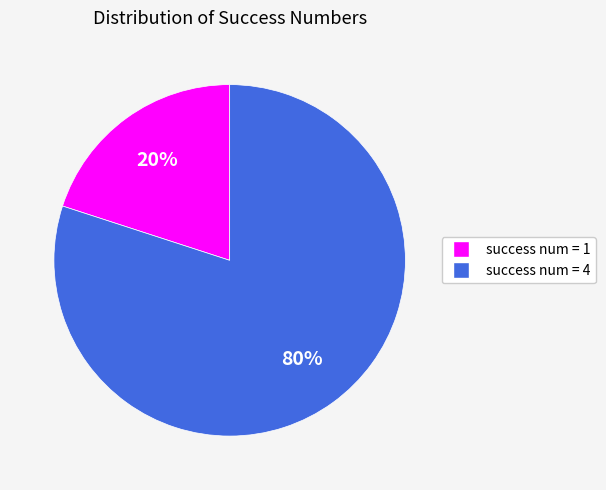

True or false: success num = 4 accounts for 80% of the total.

True